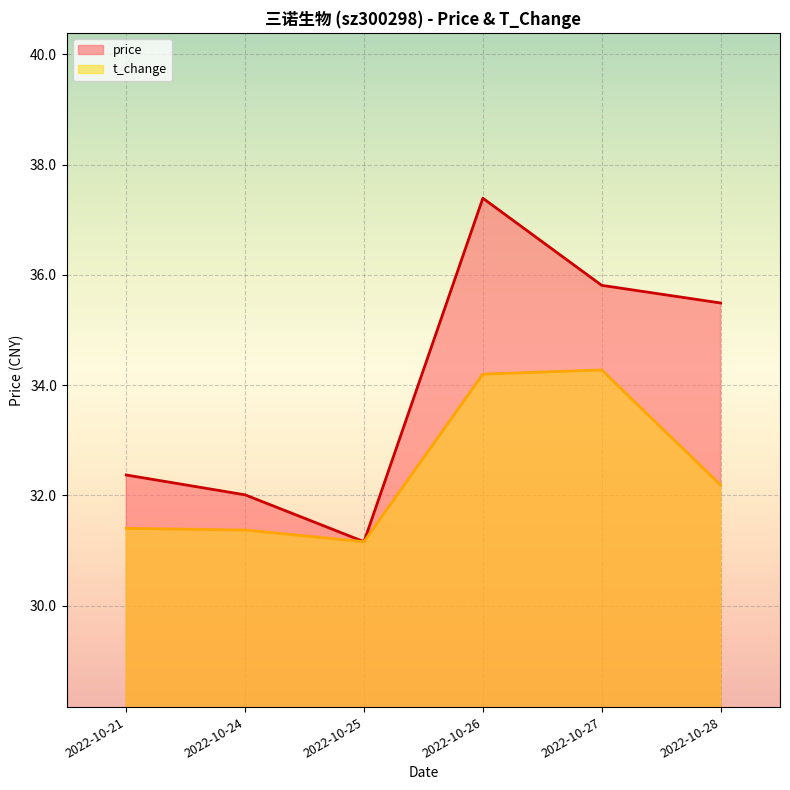

Approximately how many times larger is the value at 2022-10-28 compared to 2022-10-21?

1.1